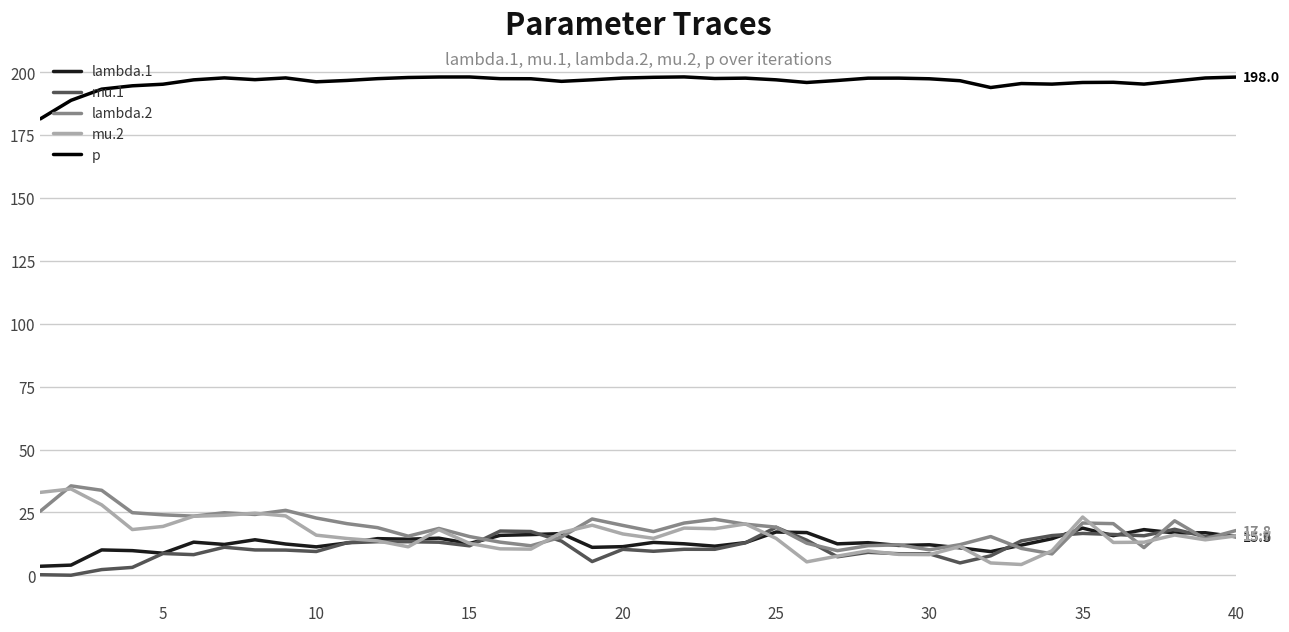

True or false: mu.2 and p intersect in this chart.

False